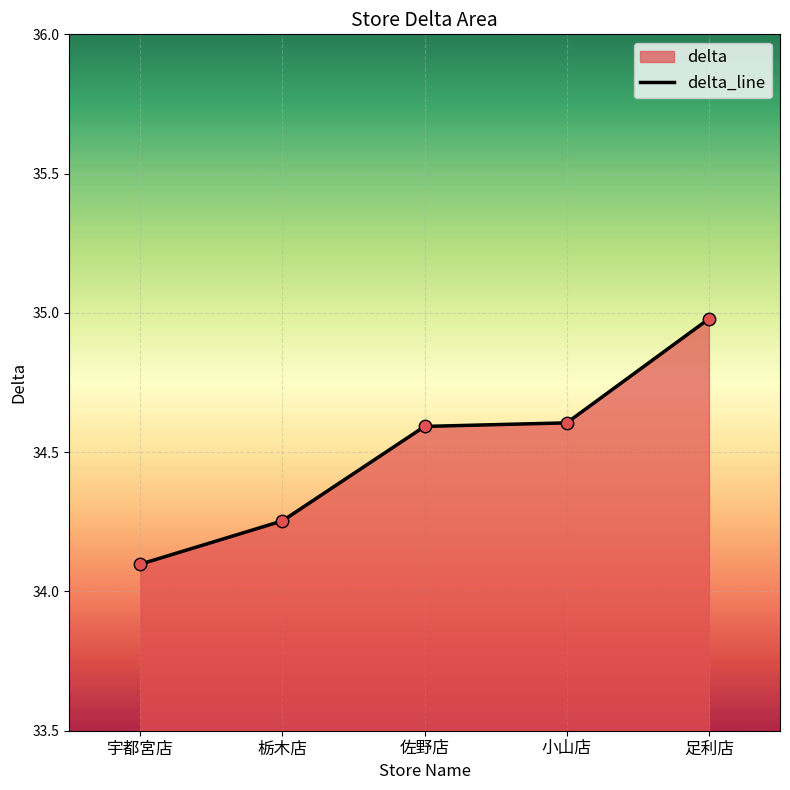

What is the ratio of the value at 足利店 to the value at 小山店?

1.0